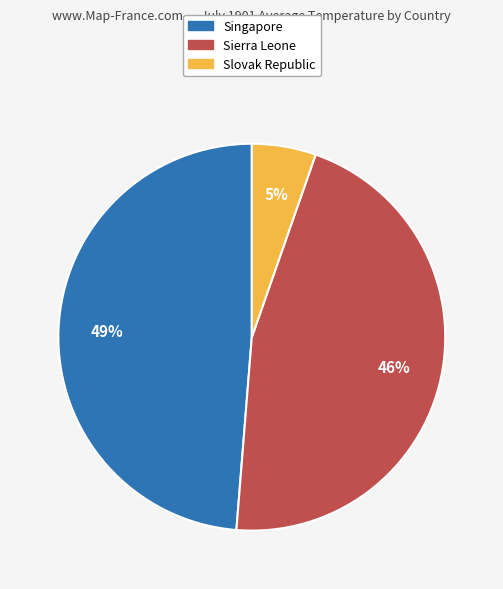

To the nearest percent, what is the combined percentage of Sierra Leone and Singapore?

95%